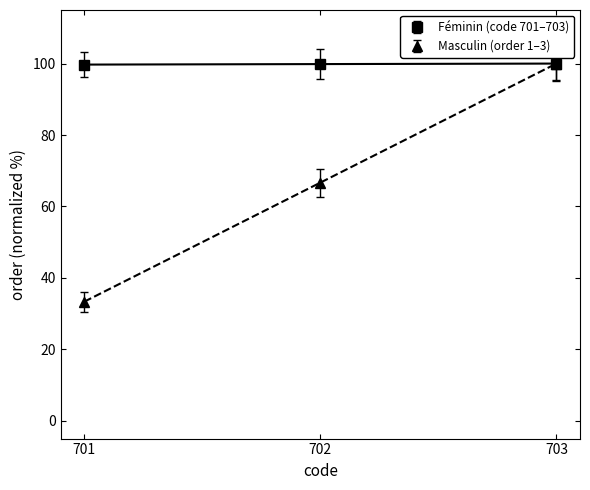

Which series has the largest total across all categories?

Féminin